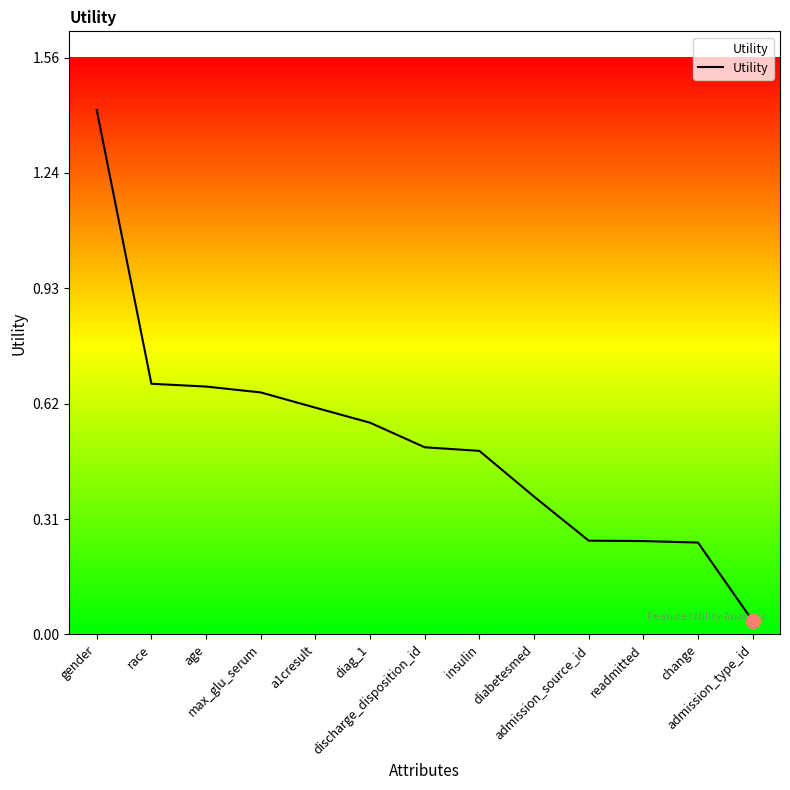

What is the difference between the maximum and minimum values?

1.4